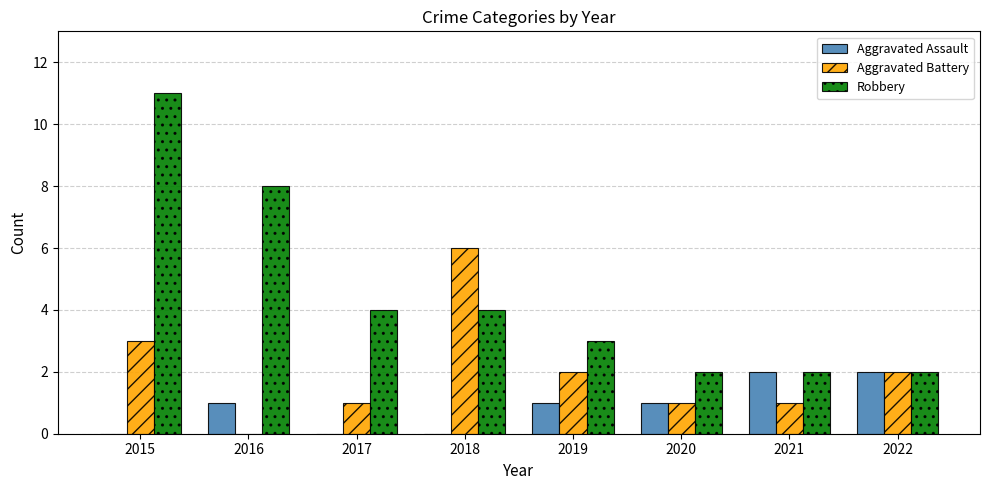

Which series has the widest spread of values?

Robbery